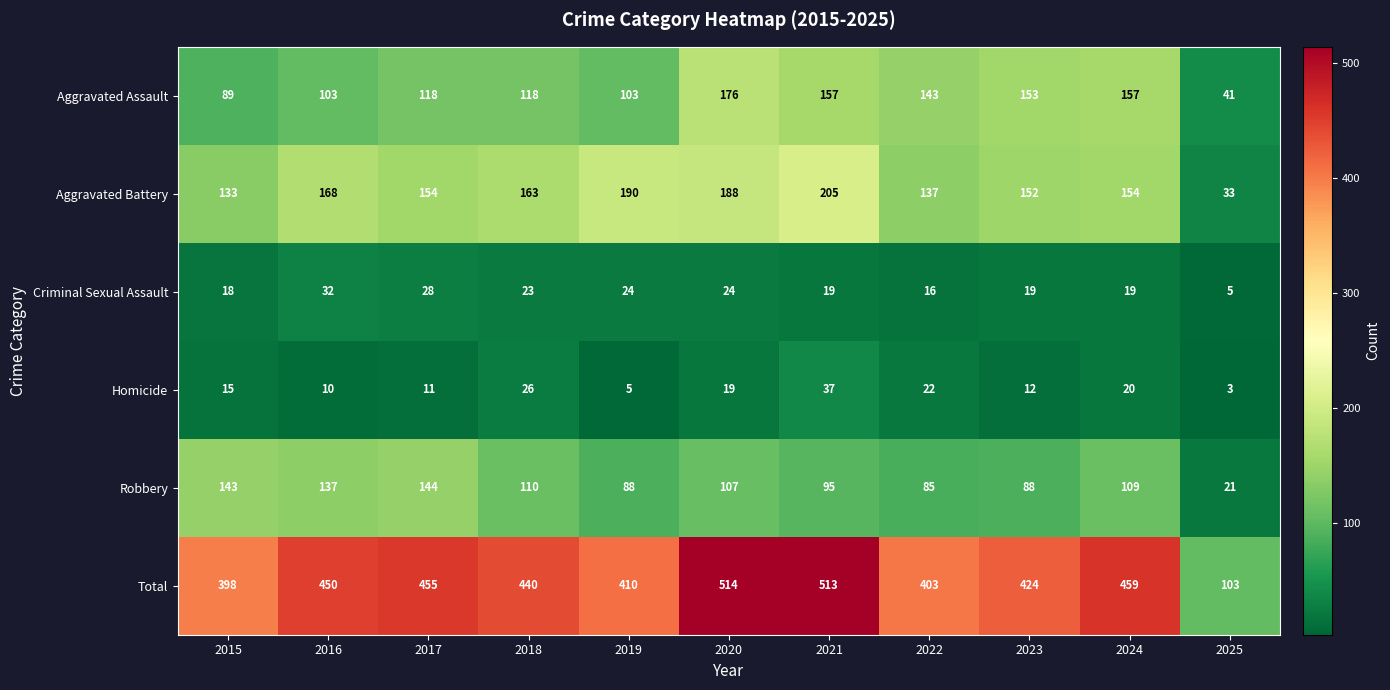

What is the maximum value for Homicide?

37